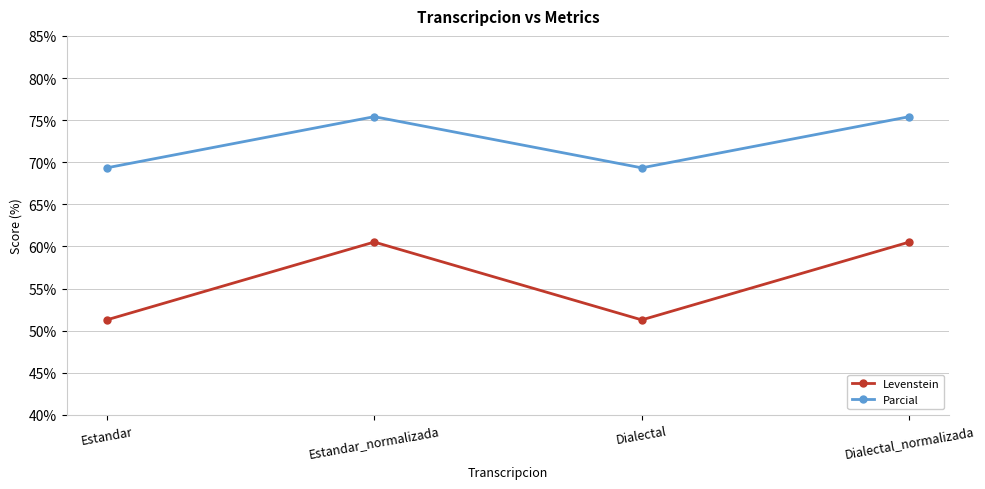

At which category does Levenstein reach its first local peak?

Estandar_normalizada